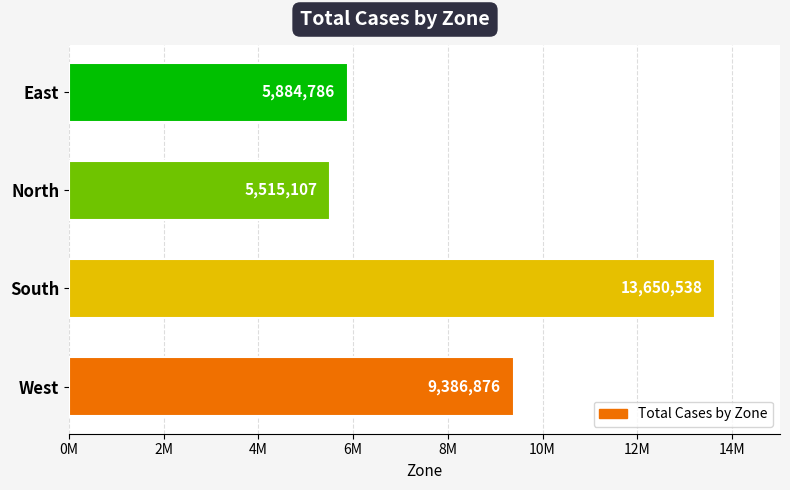

Are the bars horizontal?

Yes